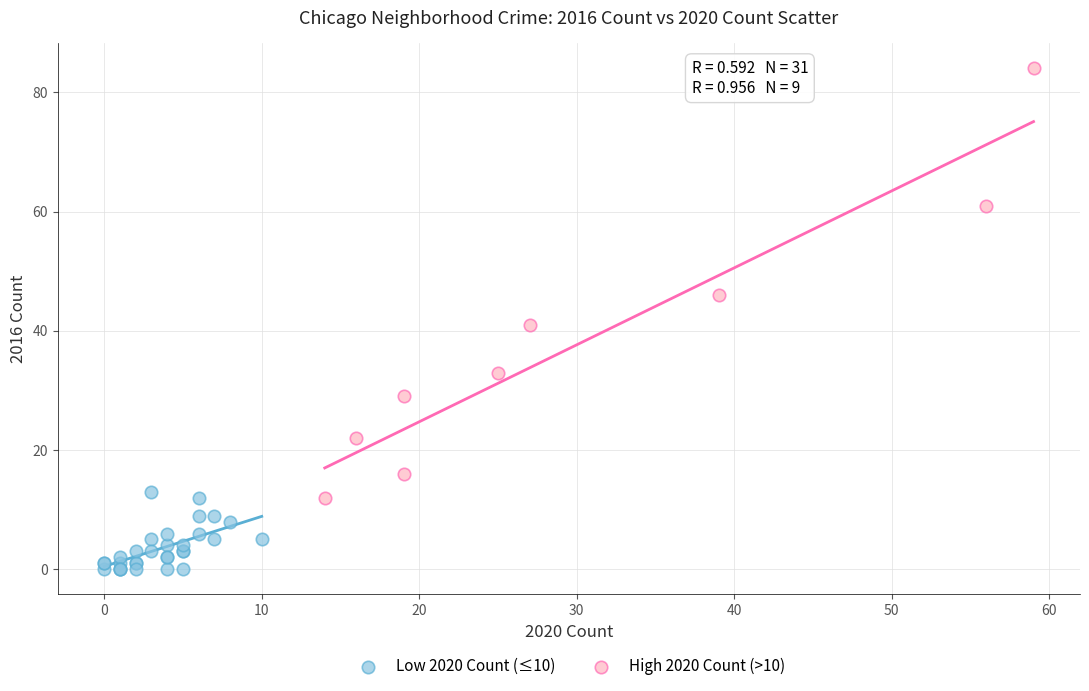

Which series contains the highest Y value?

High 2020 Count (>10)